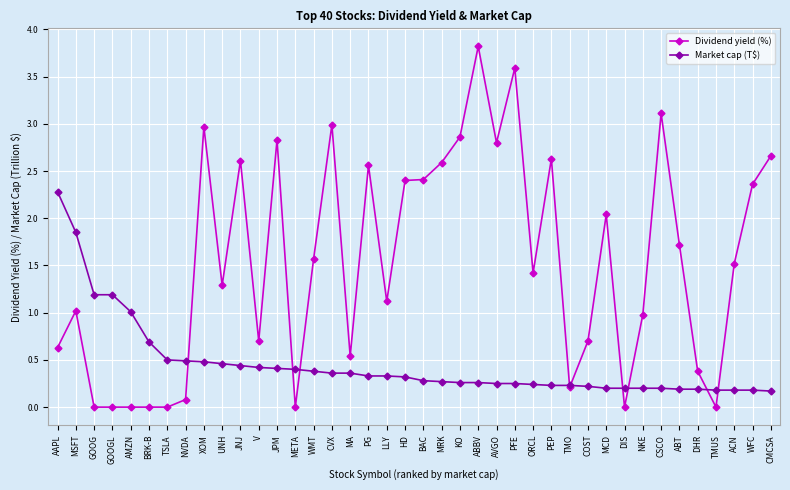

What is the sum of all Dividend yield (%) values?

61.1